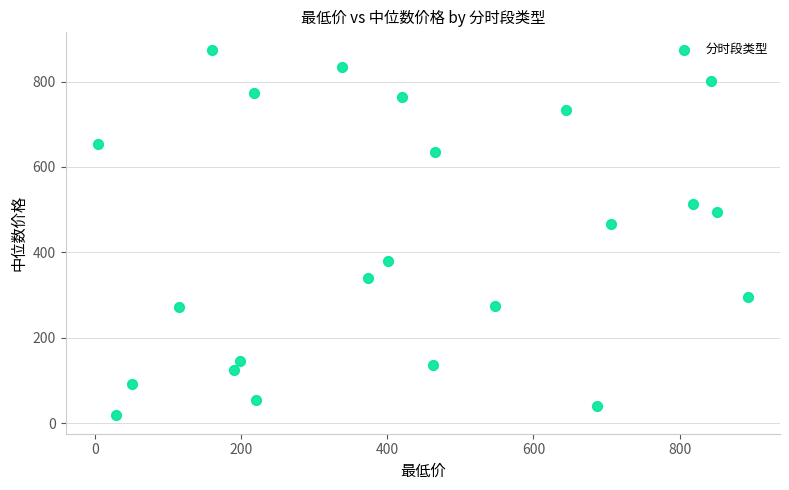

What is the range of X values (max minus min)?

888.3